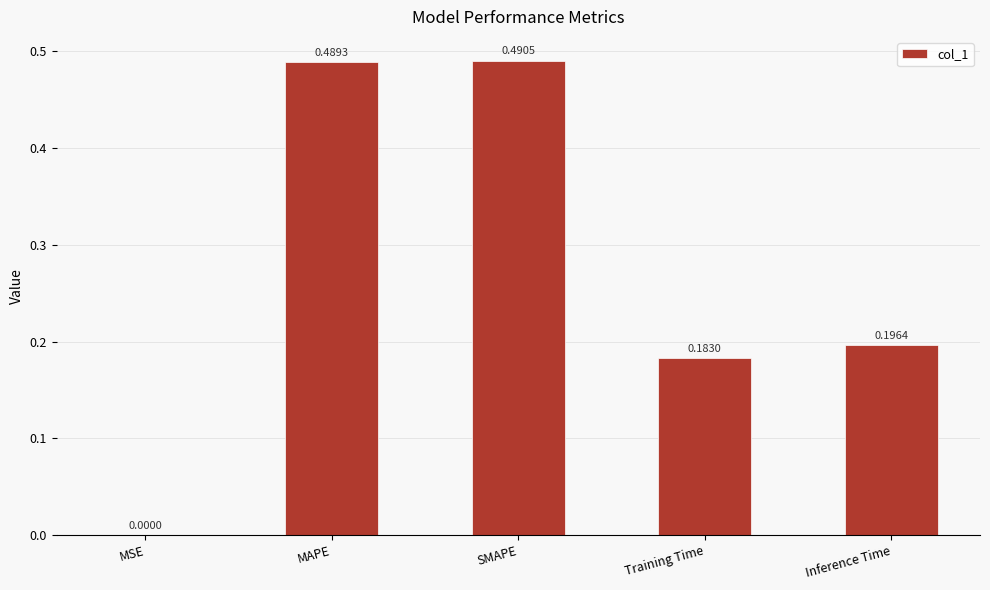

Where is the data nearest to the value 0?

MSE